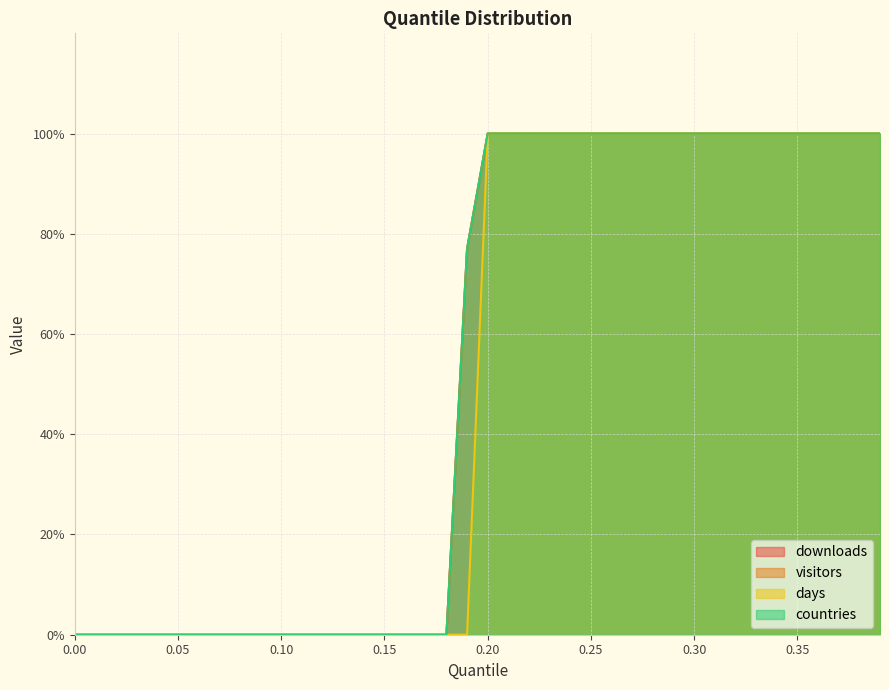

The countries series shows 0.5 at 0.33. True or false?

False